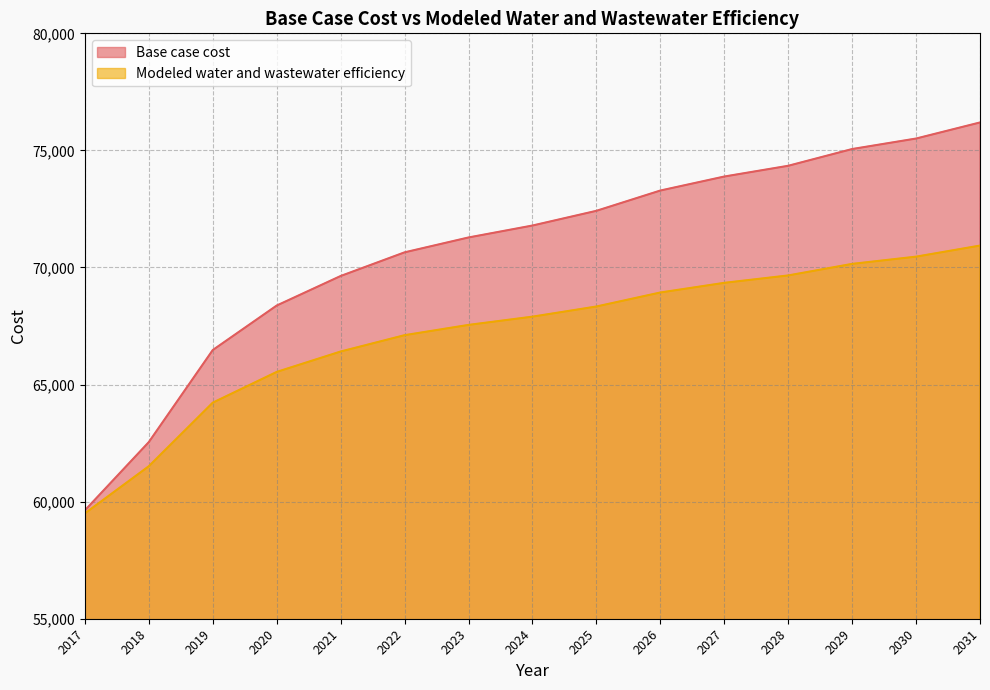

List the labels in order of Base case cost value, smallest first.

2017, 2018, 2019, 2020, 2021, 2022, 2023, 2024, 2025, 2026, 2027, 2028, 2029, 2030, 2031